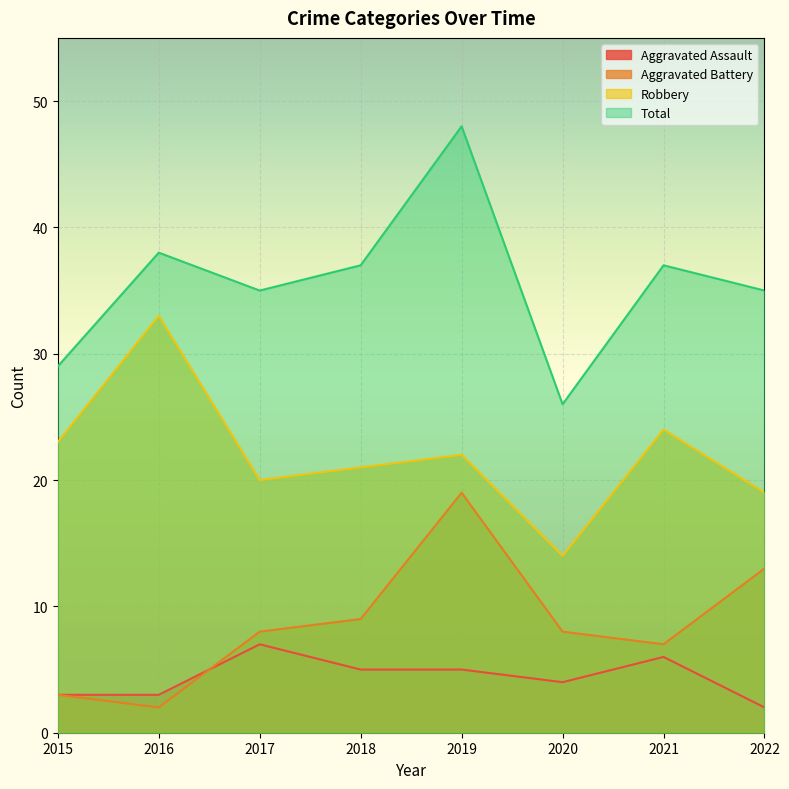

How many data points in Aggravated Assault are less than 5?

4